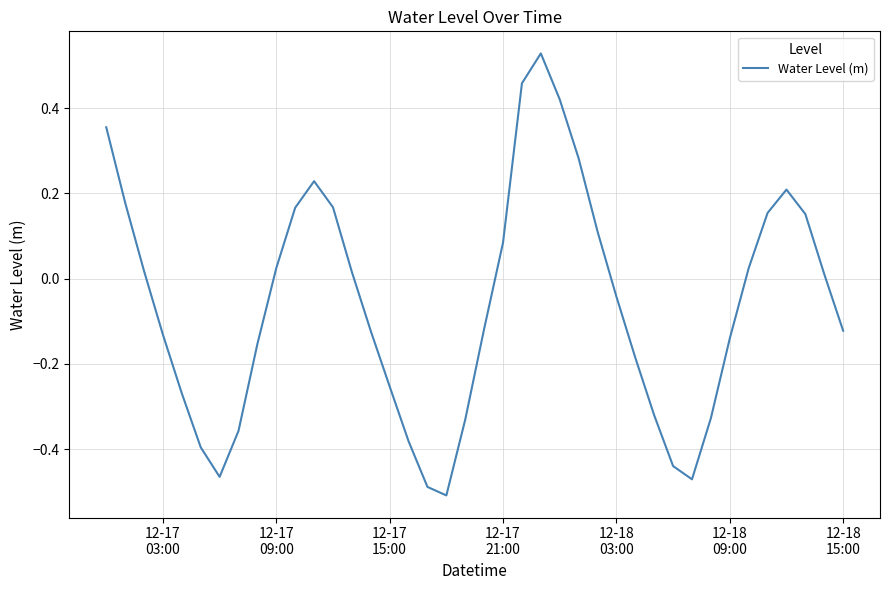

What is the difference between the maximum and minimum values?

1.0